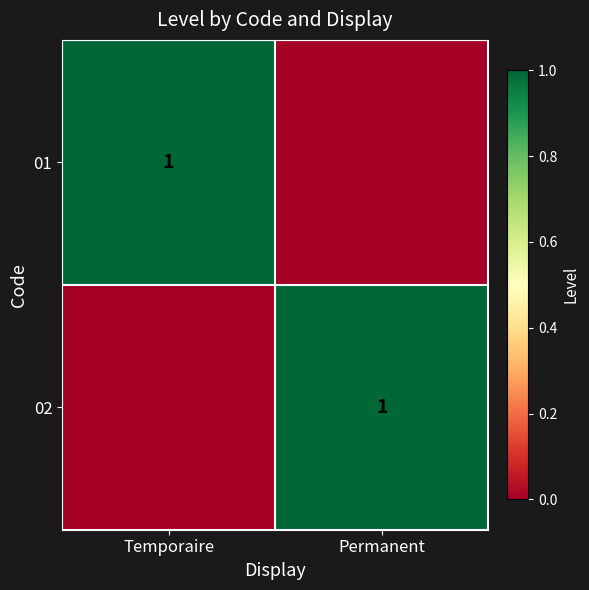

What is the greatest value displayed?

1